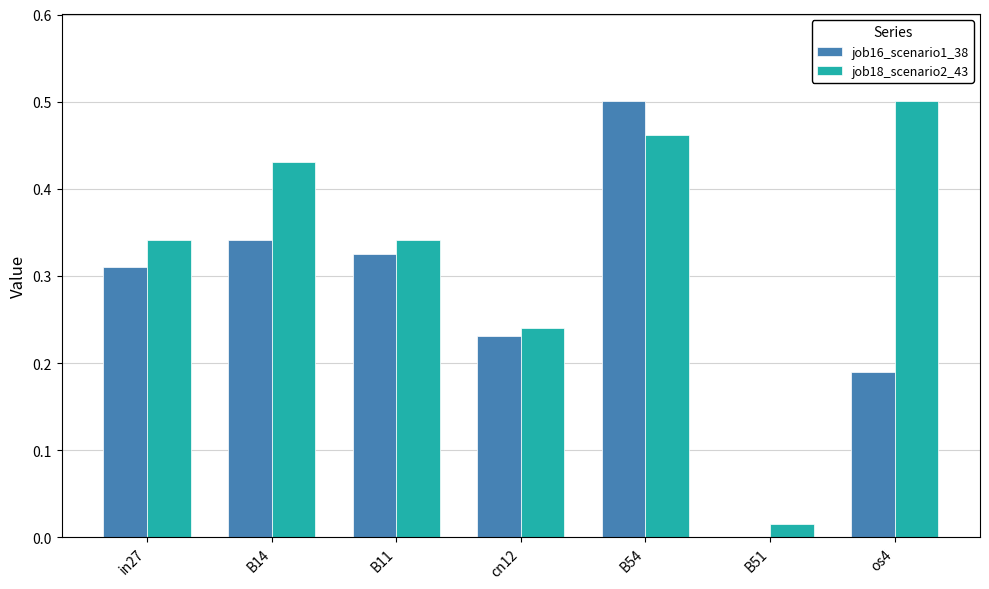

How many values in job16_scenario1_38 are above zero?

6